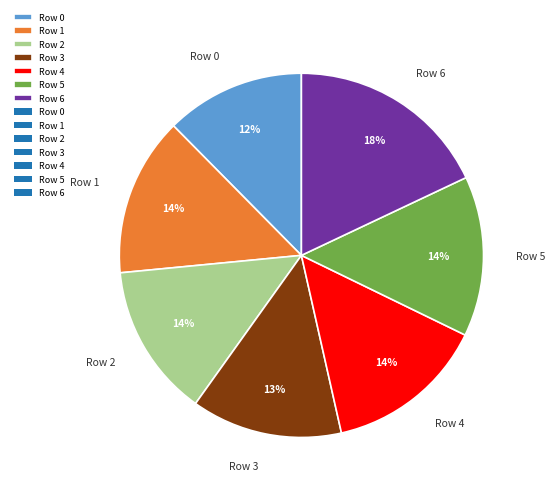

What is the smallest slice in the pie chart?

Row 0